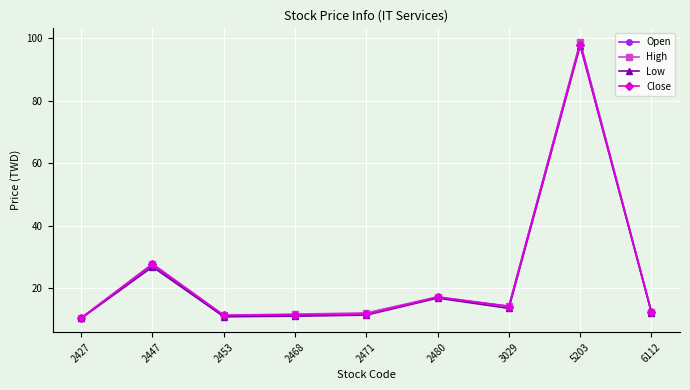

What are all the series names shown in the legend?

Open, High, Low, Close